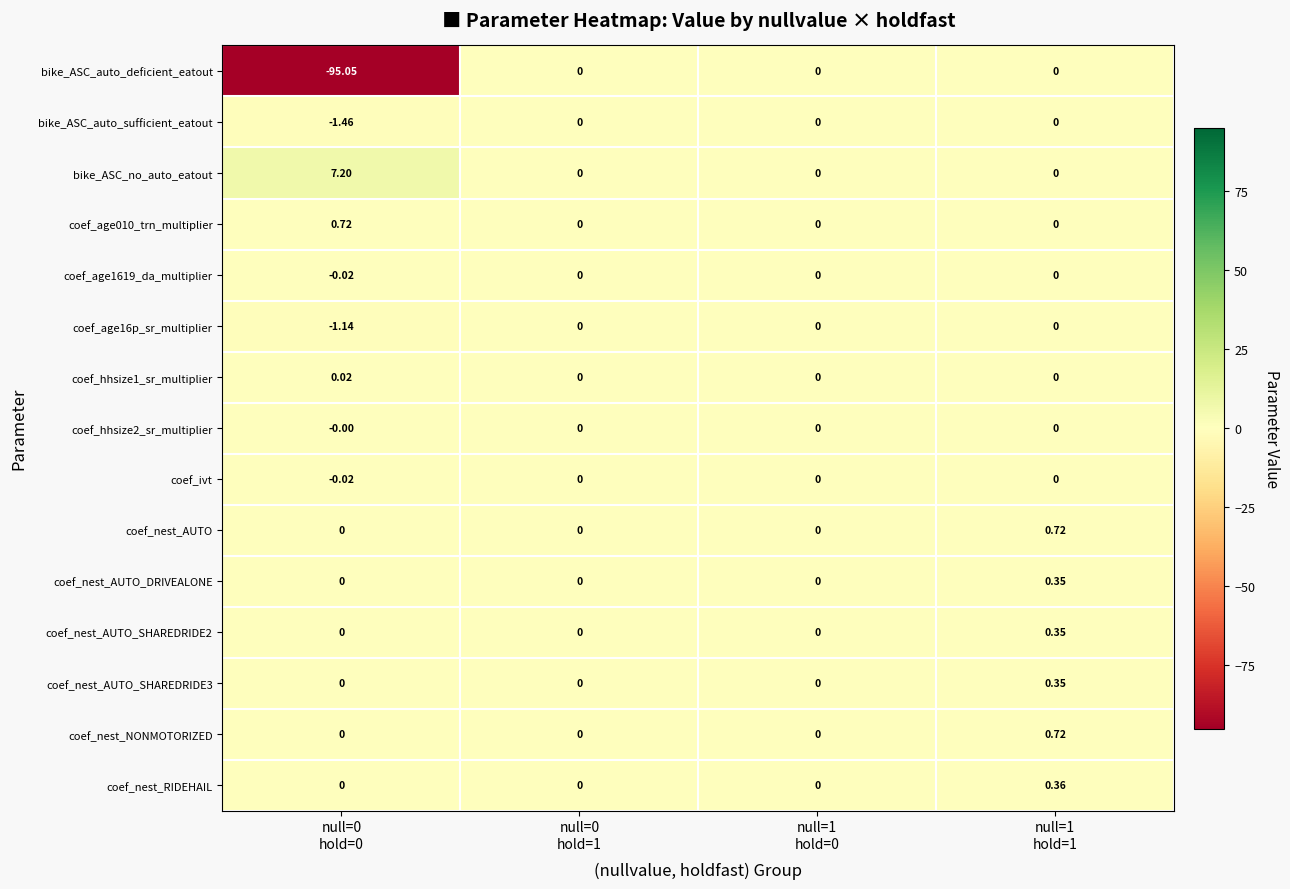

Which series has the largest total across all categories?

bike_ASC_no_auto_eatout